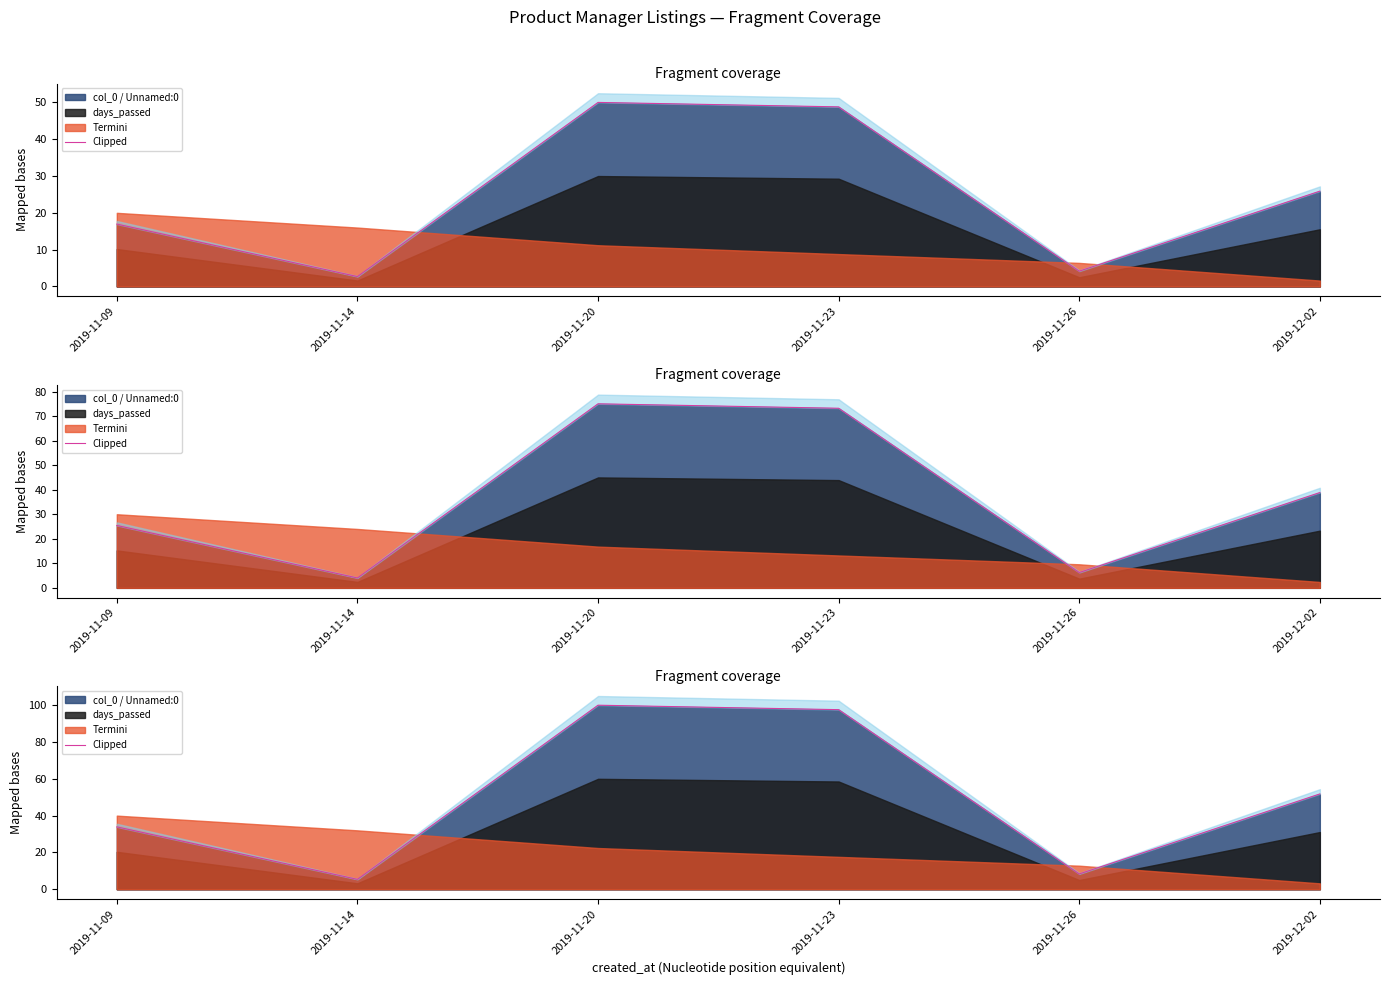

What is the sum of all values?

296.9